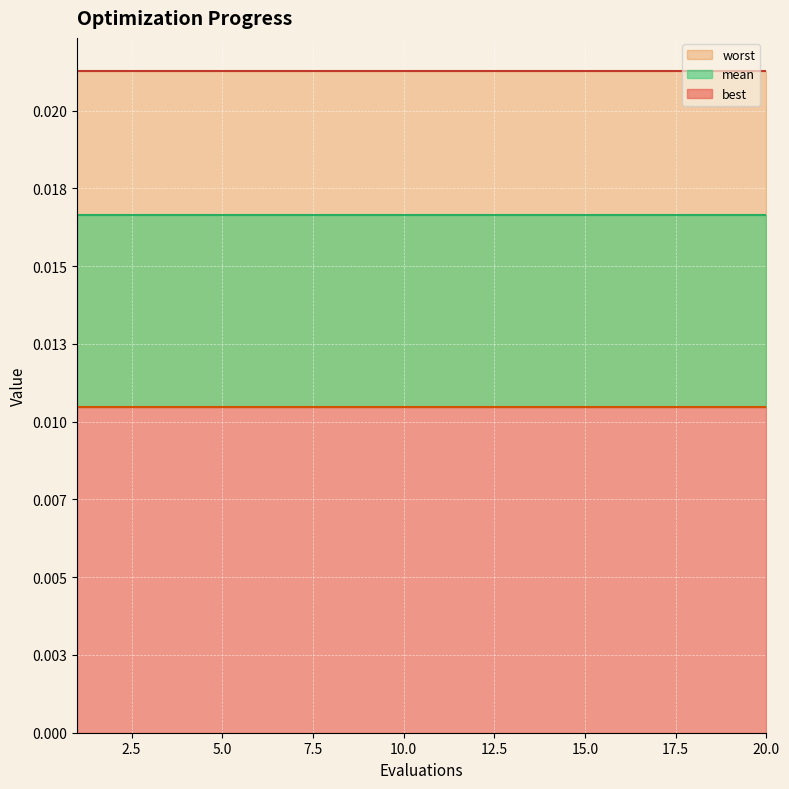

Rank the series at 16 from highest to lowest value.

worst, mean, best